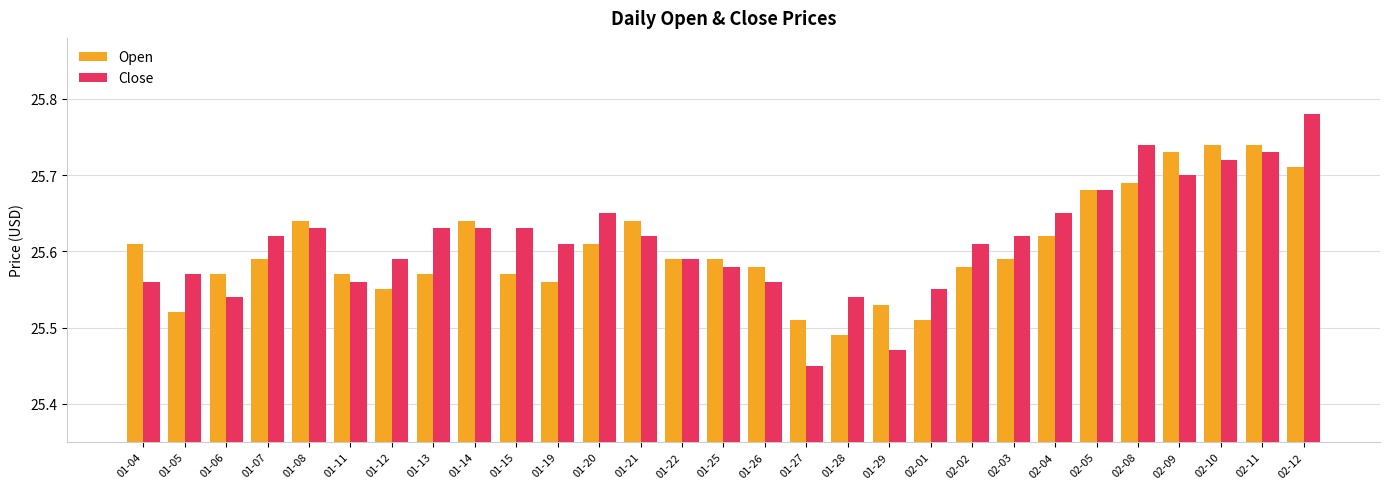

Is it true that Open equals 40.9 at 02-12?

False